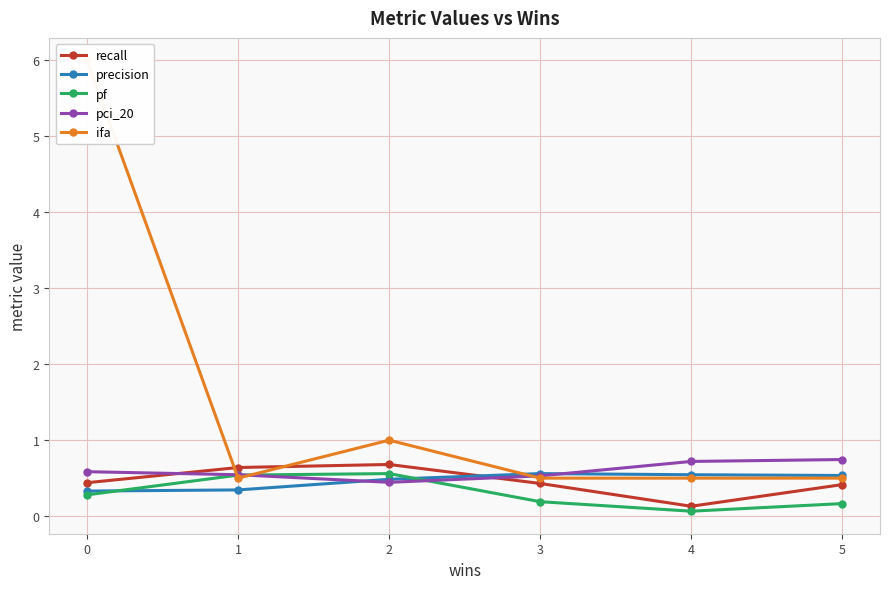

Is this an area chart (filled region under the line)?

No